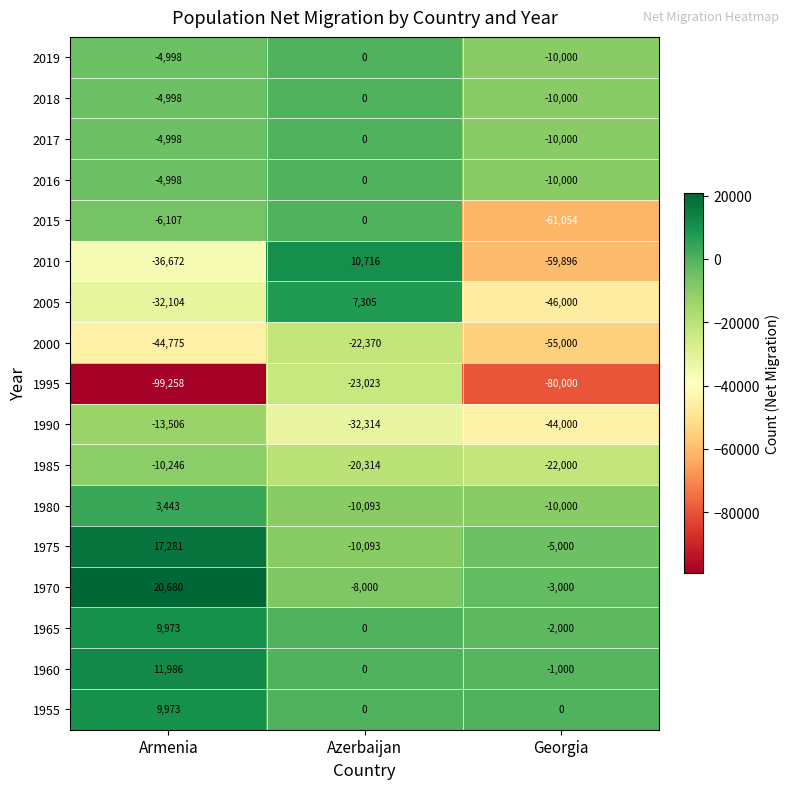

Which series has the largest range (max minus min)?

1995